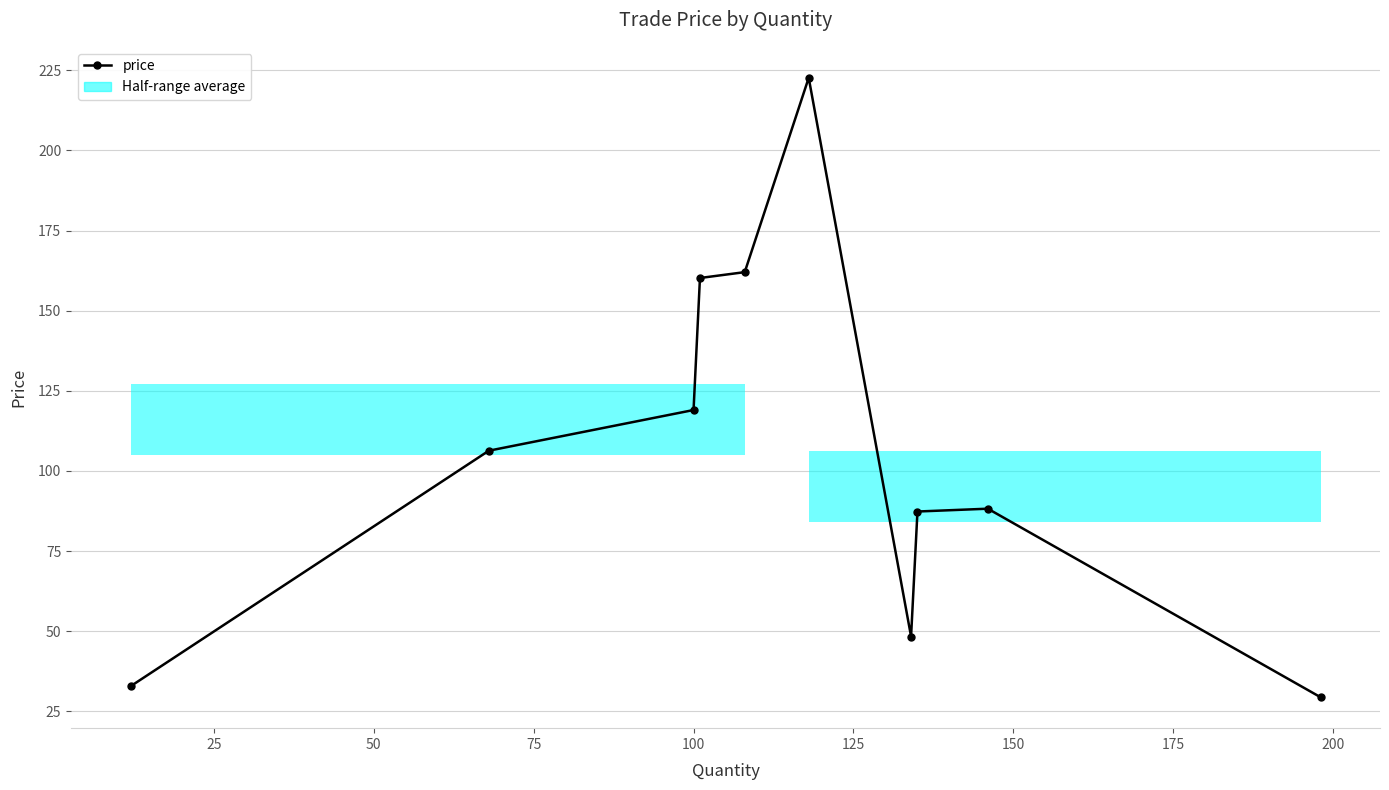

Where is the first local minimum?

150